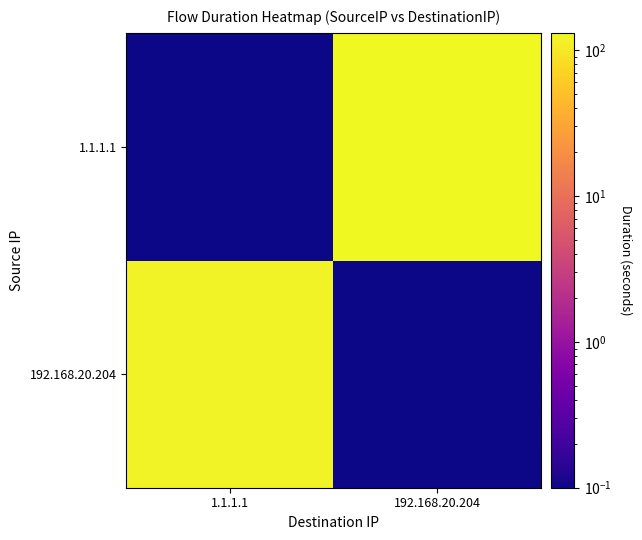

What is the total value across all series at 192.168.20.204?

131.2